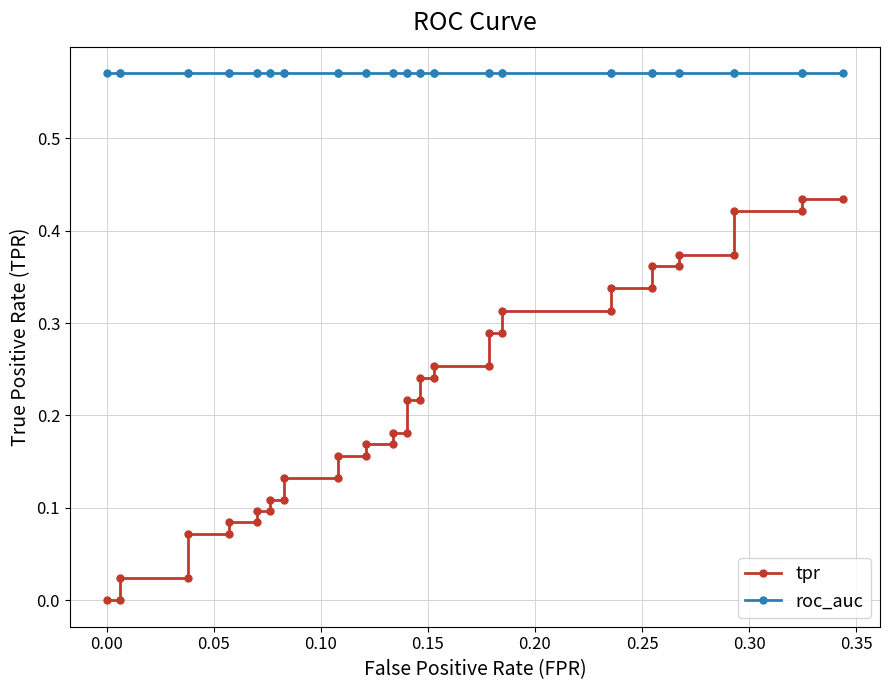

List the series in order of their overall mean, lowest first.

tpr, roc_auc